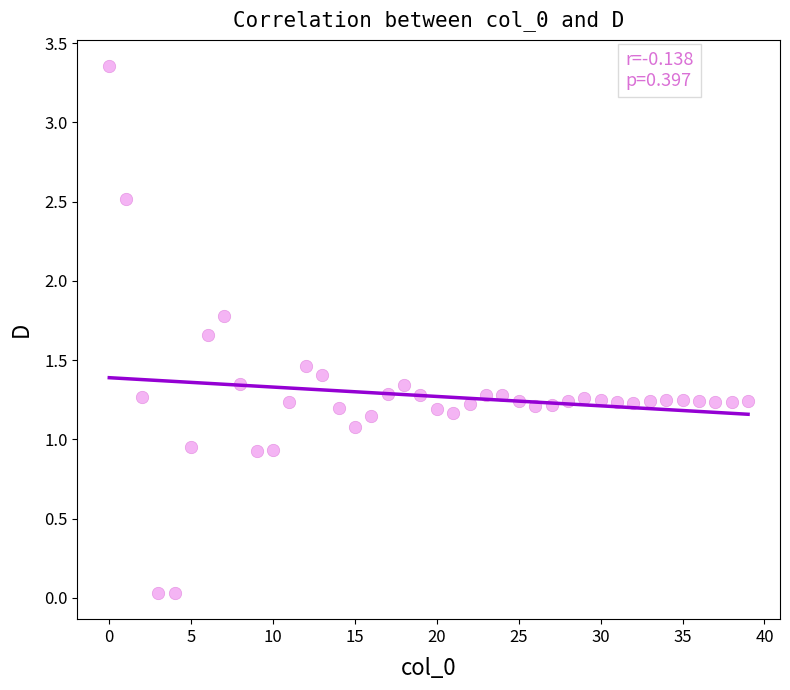

What is the range of Y values (max minus min)?

3.3